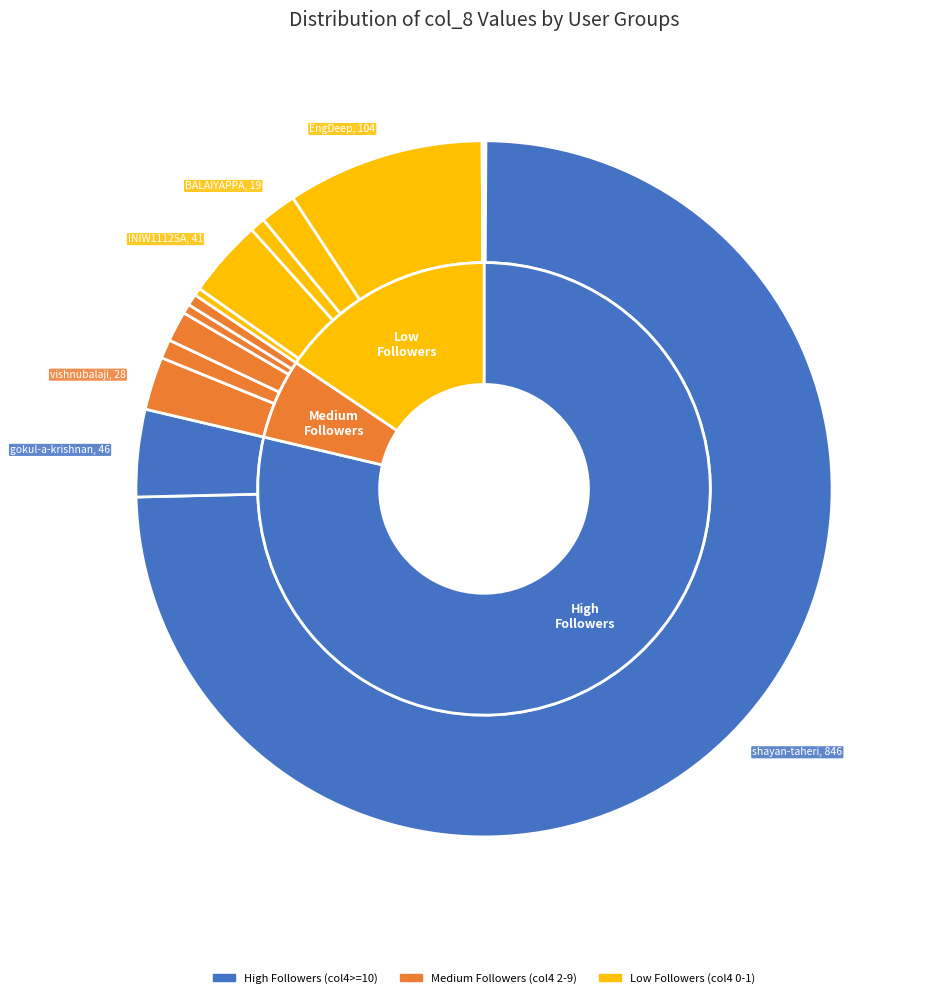

What is the ratio of the value at EngDeep to the value at karthikeyanveeran?

26.0